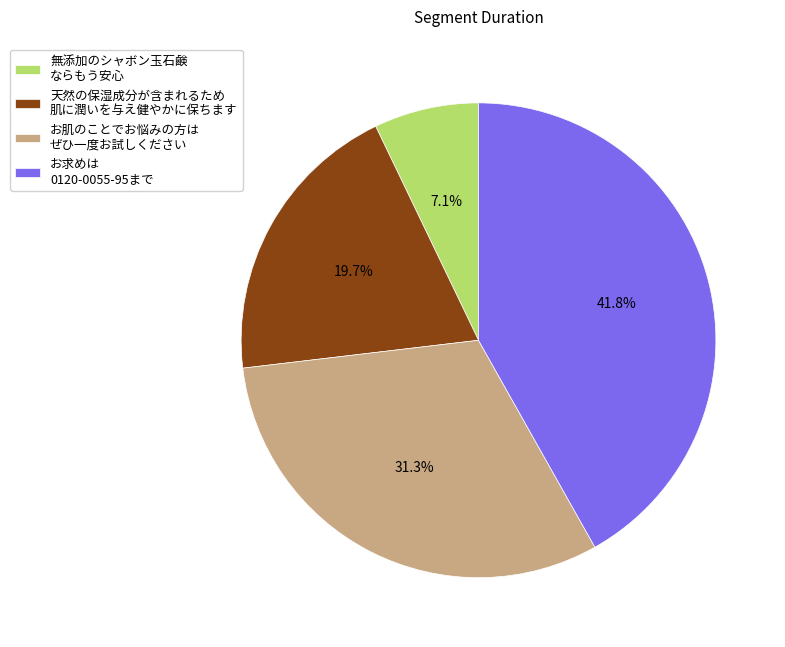

What percentage is NOT represented by お肌のことでお悩みの方は ぜひ一度お試しください?

68.7%